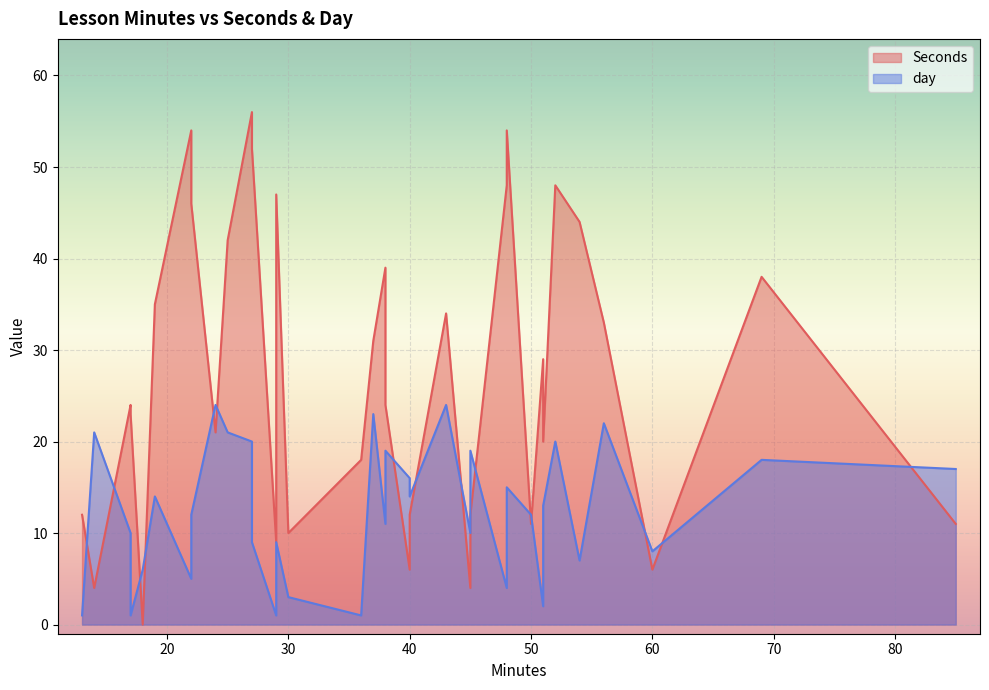

Rank the series by their maximum value, from highest to lowest.

Seconds, day